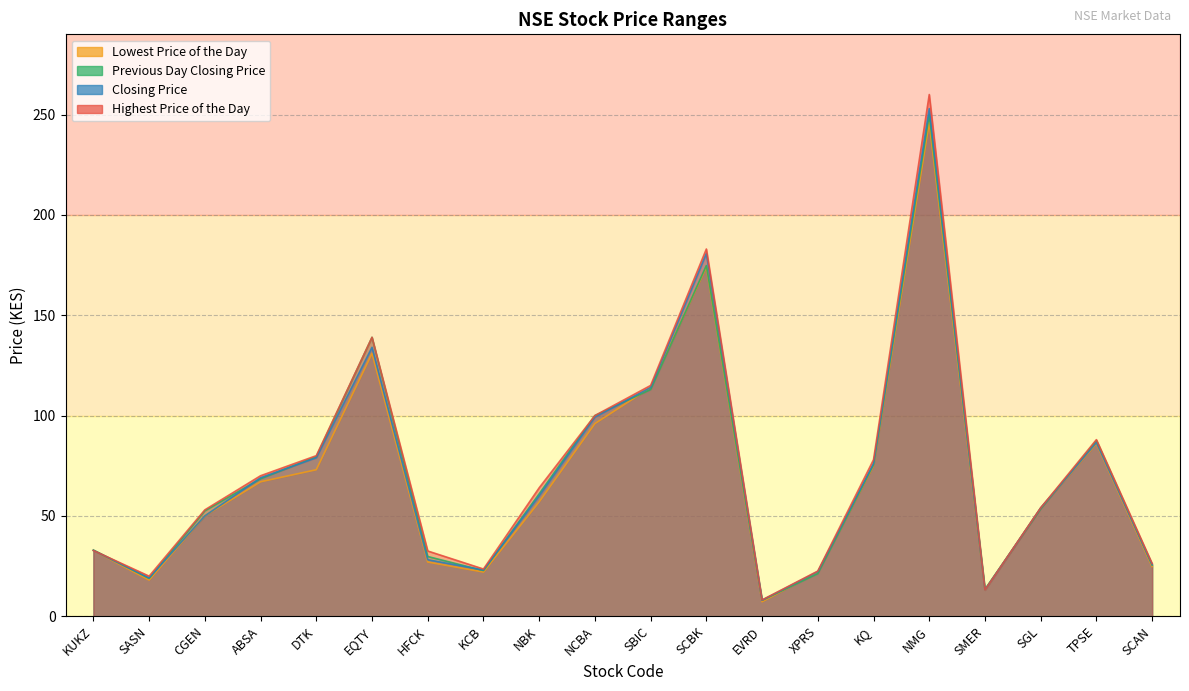

At which category is the sum across all series the highest?

NMG